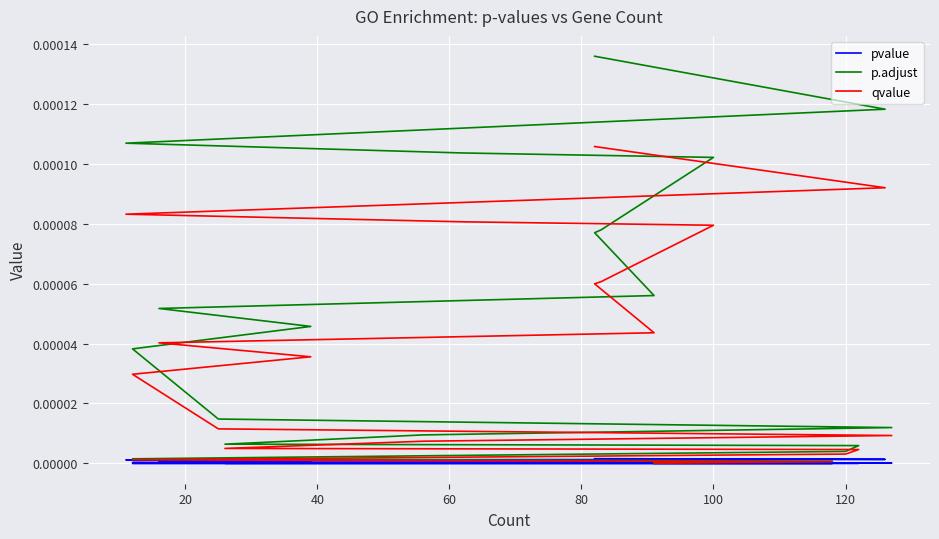

How many lines are shown in the chart?

3